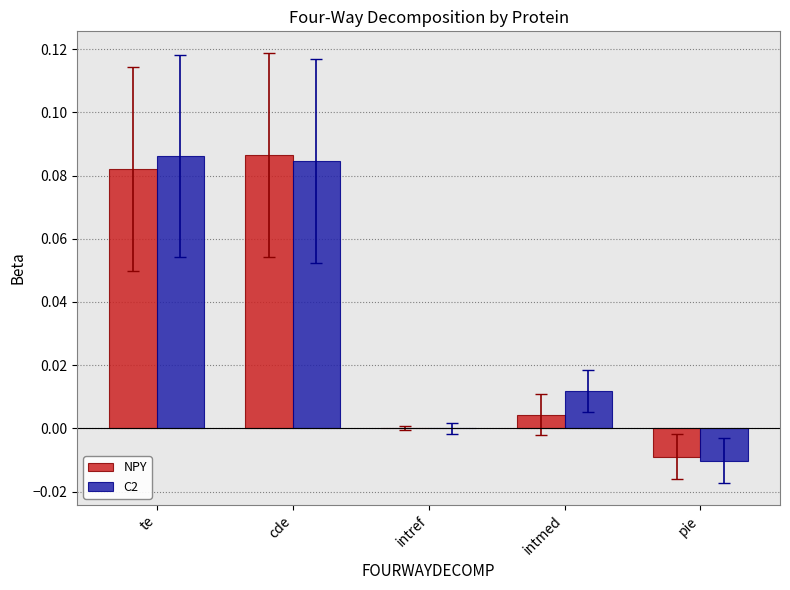

Is the value of C2 at intmed greater than the value of NPY at cde?

No